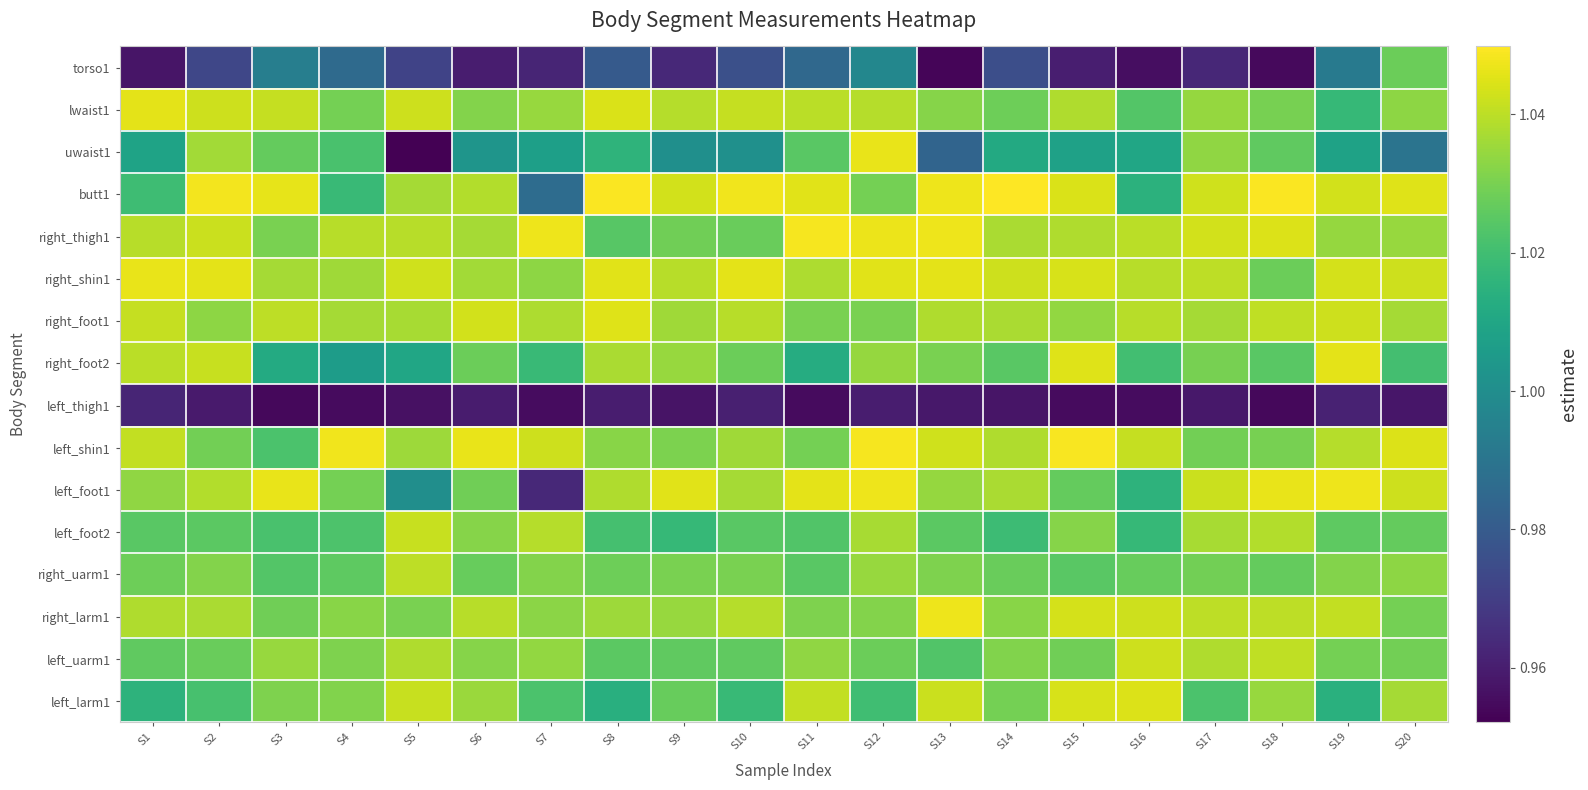

How many categories are shown in the chart?

20